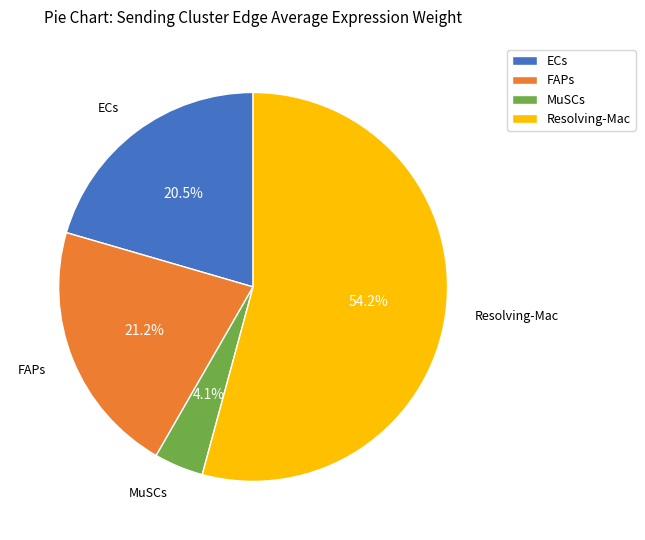

To the nearest percent, what is the difference between the largest and smallest slice percentages?

50%